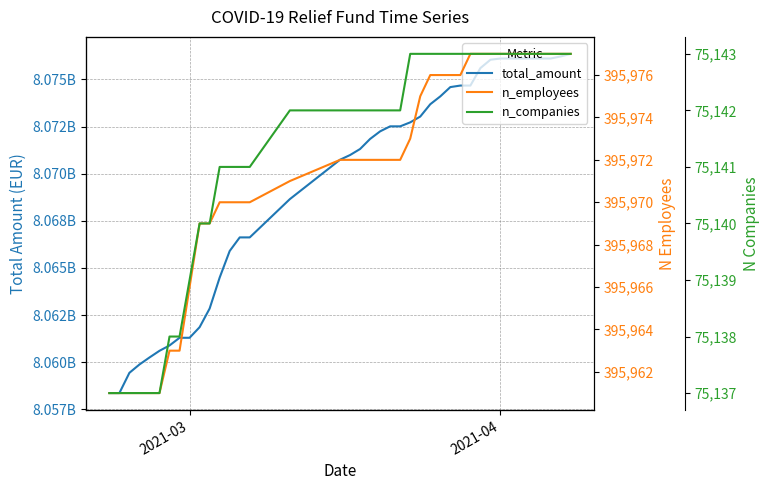

Rank the series by their maximum value, from lowest to highest.

n_companies, n_employees, total_amount